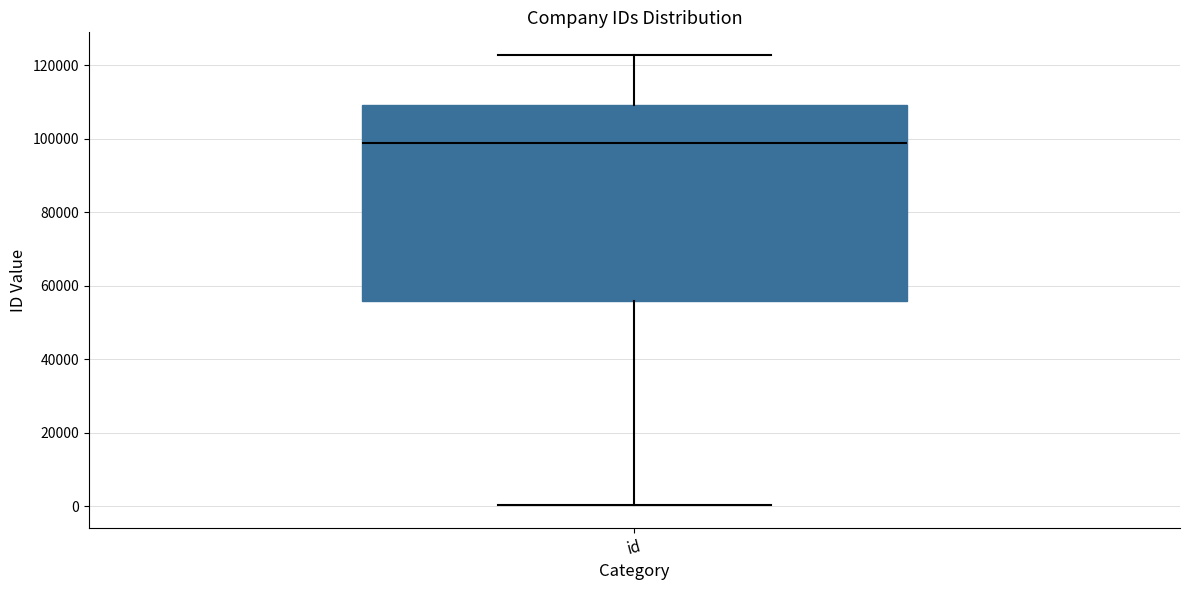

Transcribe this box plot: give where the median line is, the range the box spans, and where the two whiskers end, as read against the y-axis. The values are not printed on the chart, so give them approximately, as read against the axis.

median 98000, box 56000 to 110000, whiskers 0 to 122000